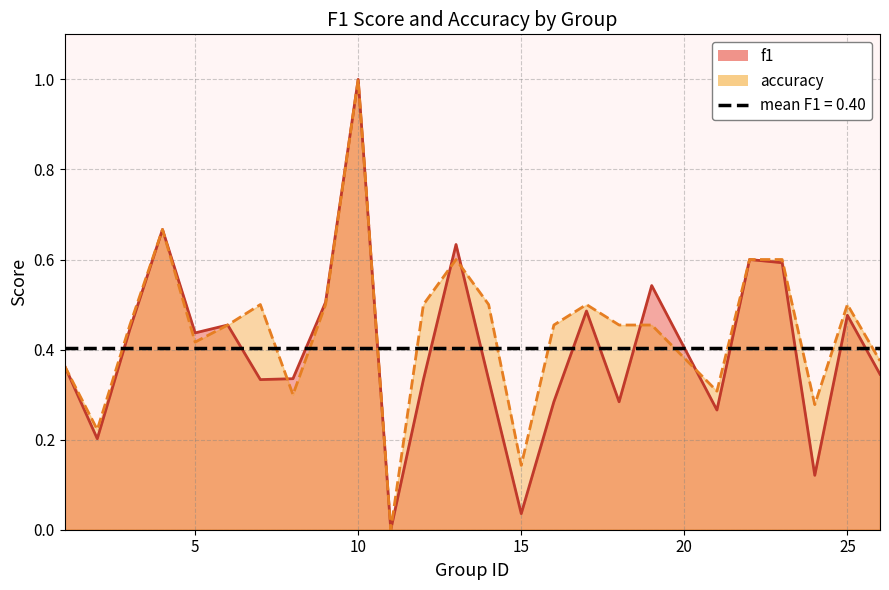

At which category is the sum across all series the highest?

10